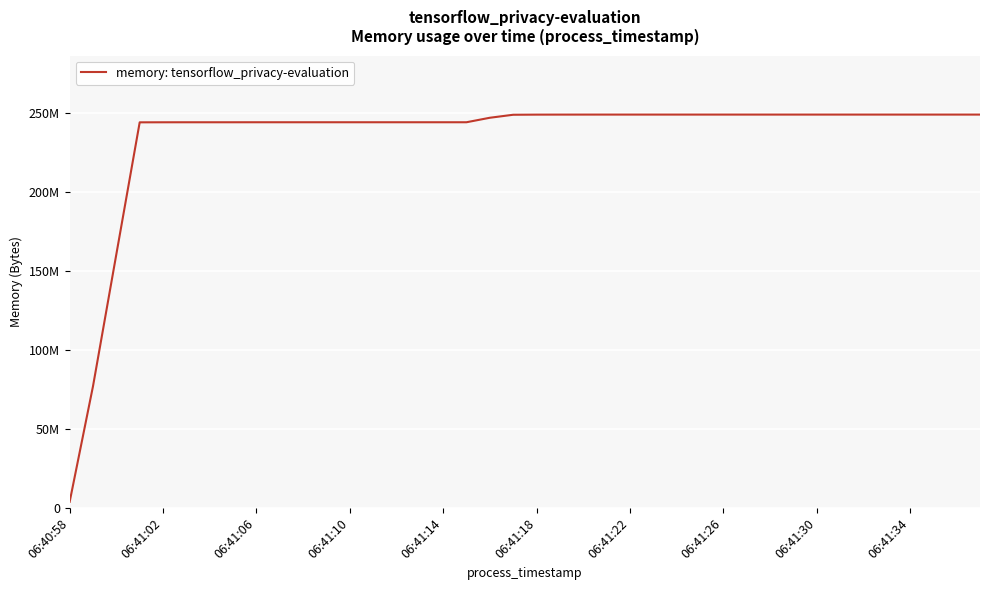

Does the chart have visible grid lines?

Yes